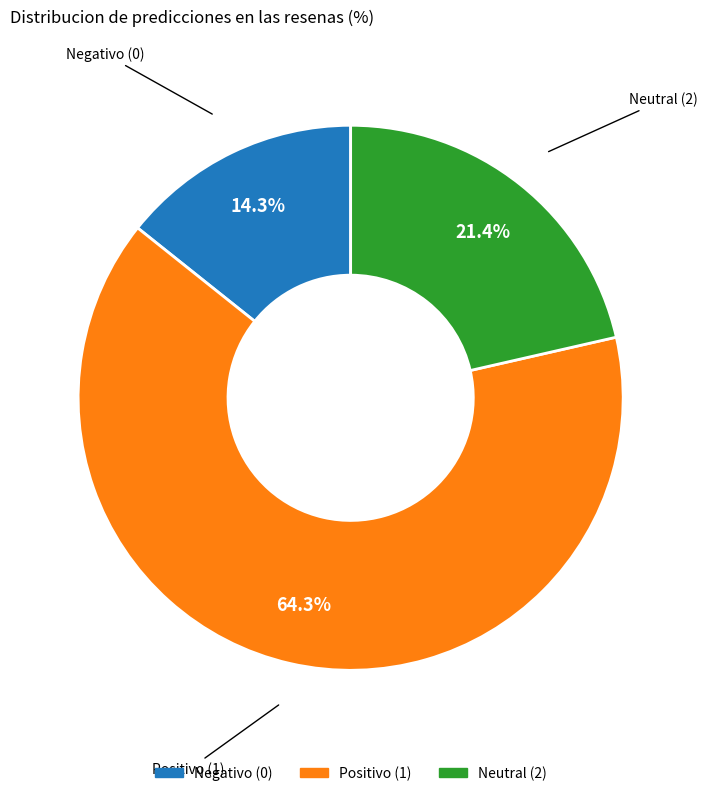

Is there any slice that represents more than half of the pie?

Yes